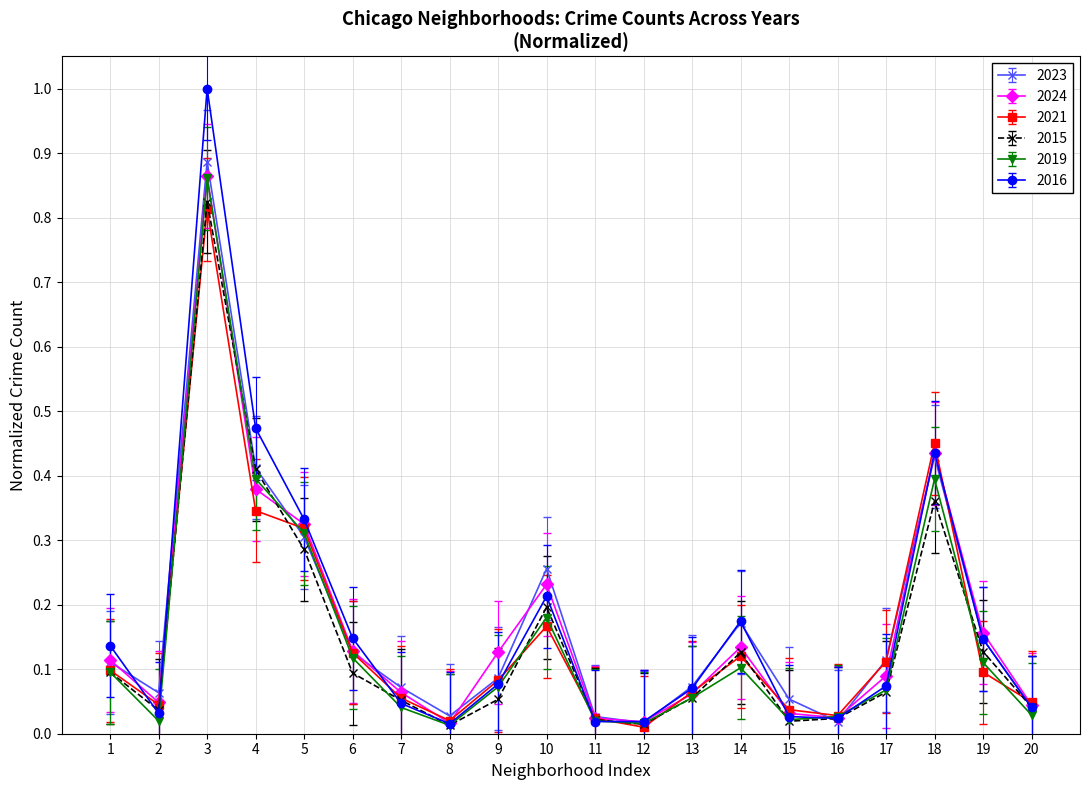

What is the maximum value shown in the chart?

1.0